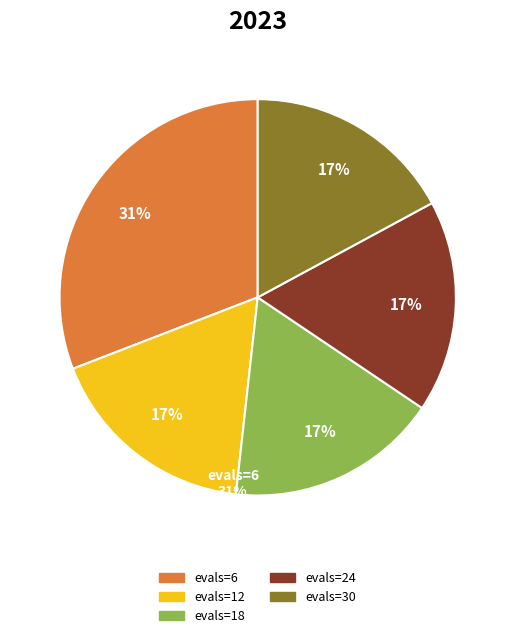

What is the largest slice in the pie chart?

6